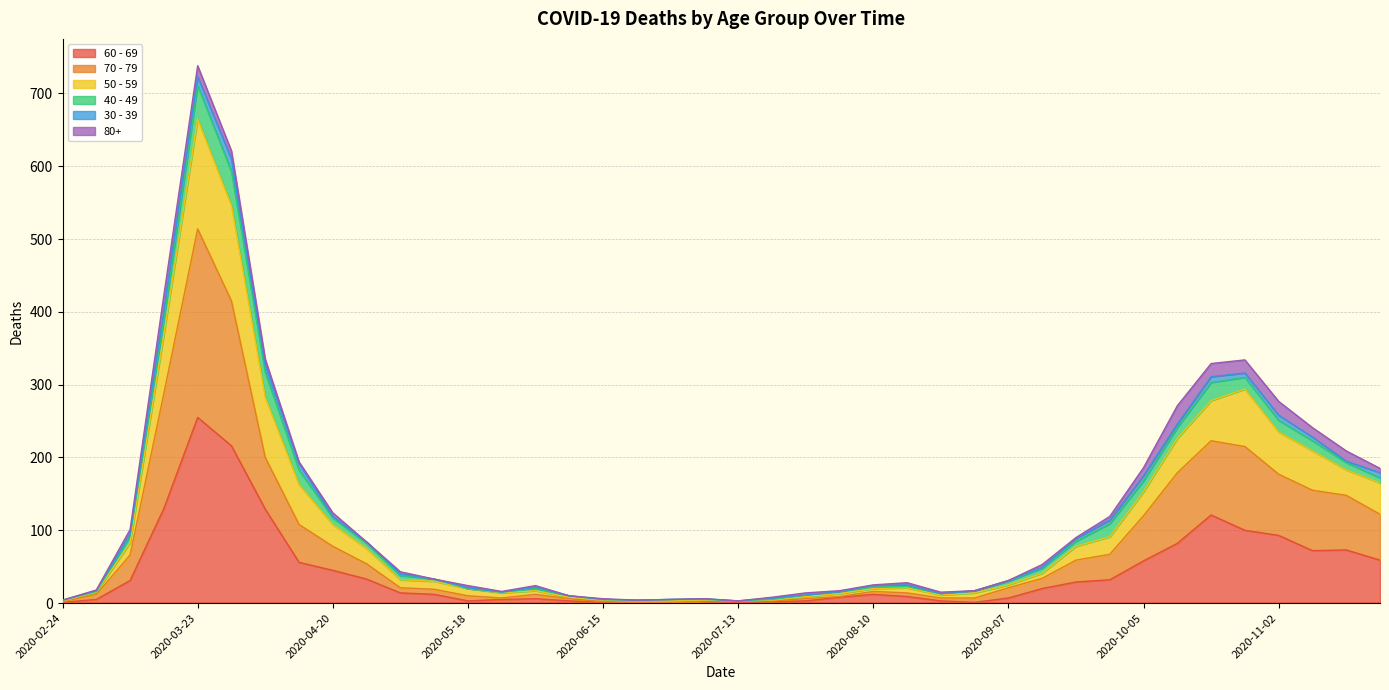

What are all the series names shown in the legend?

60 - 69, 70 - 79, 50 - 59, 40 - 49, 30 - 39, 80+